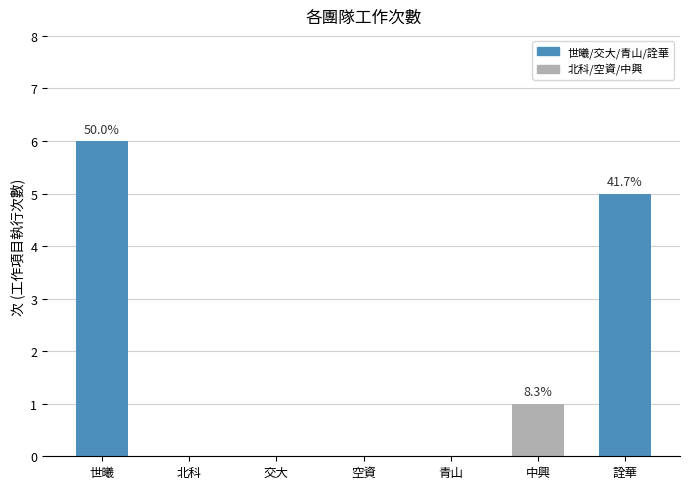

The chart shows a value of 5 at 詮華. True or false?

True